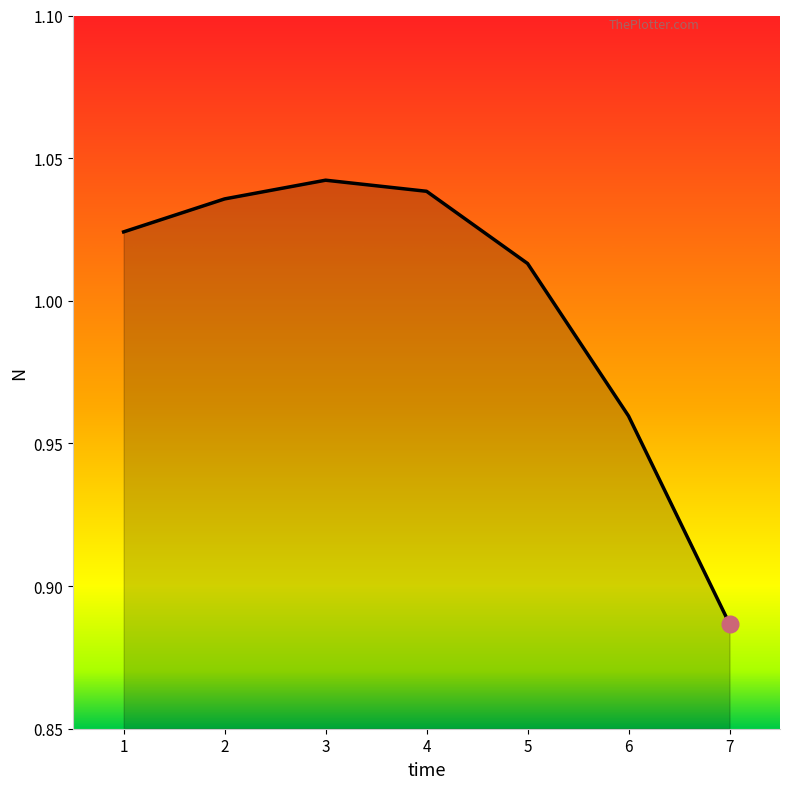

What is the difference between the second highest and second lowest values?

0.1